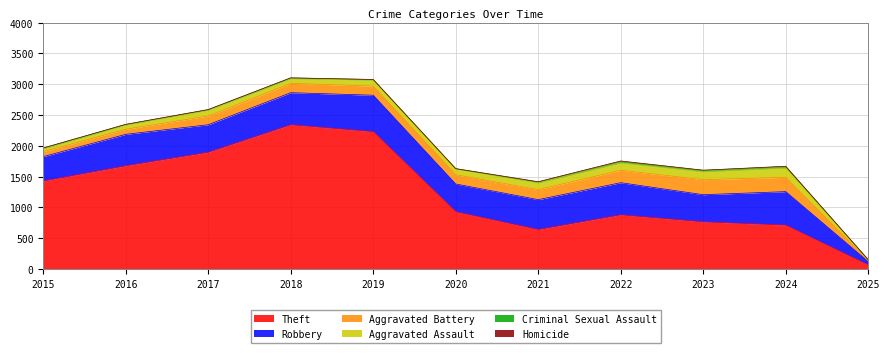

True or false: Aggravated Assault and Criminal Sexual Assault cross at least once.

False